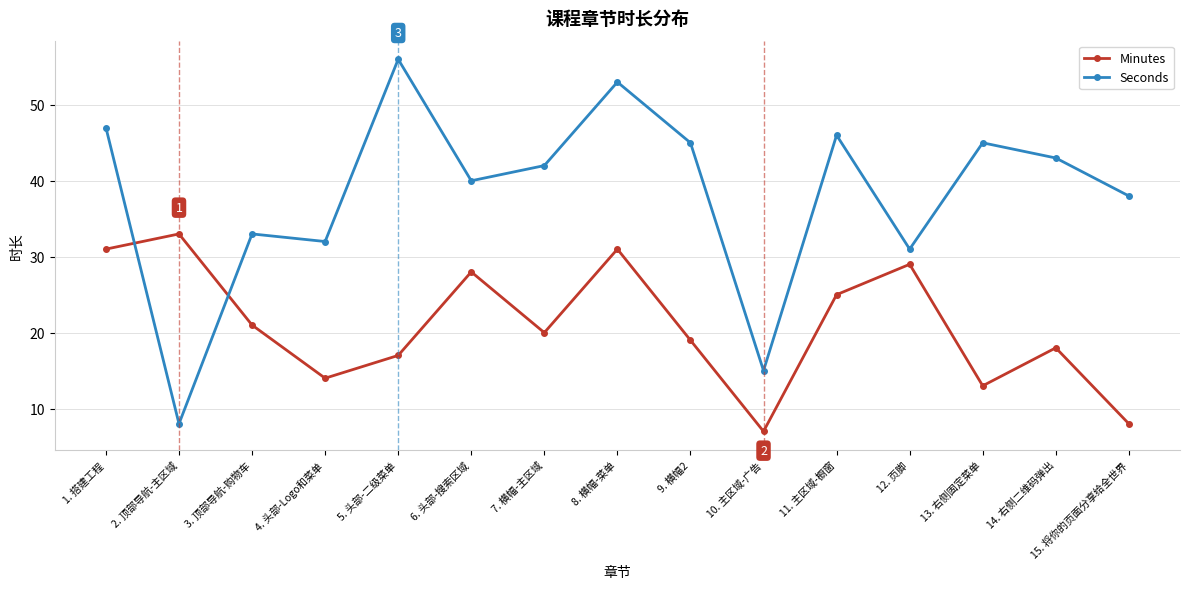

Reading left to right, transcribe all the data shown in this chart.

Minutes: 31	33	21	14	17	28	20	31	19	7	25	29	13	18	8
Seconds: 47	8	33	32	56	40	42	53	45	15	46	31	45	43	38